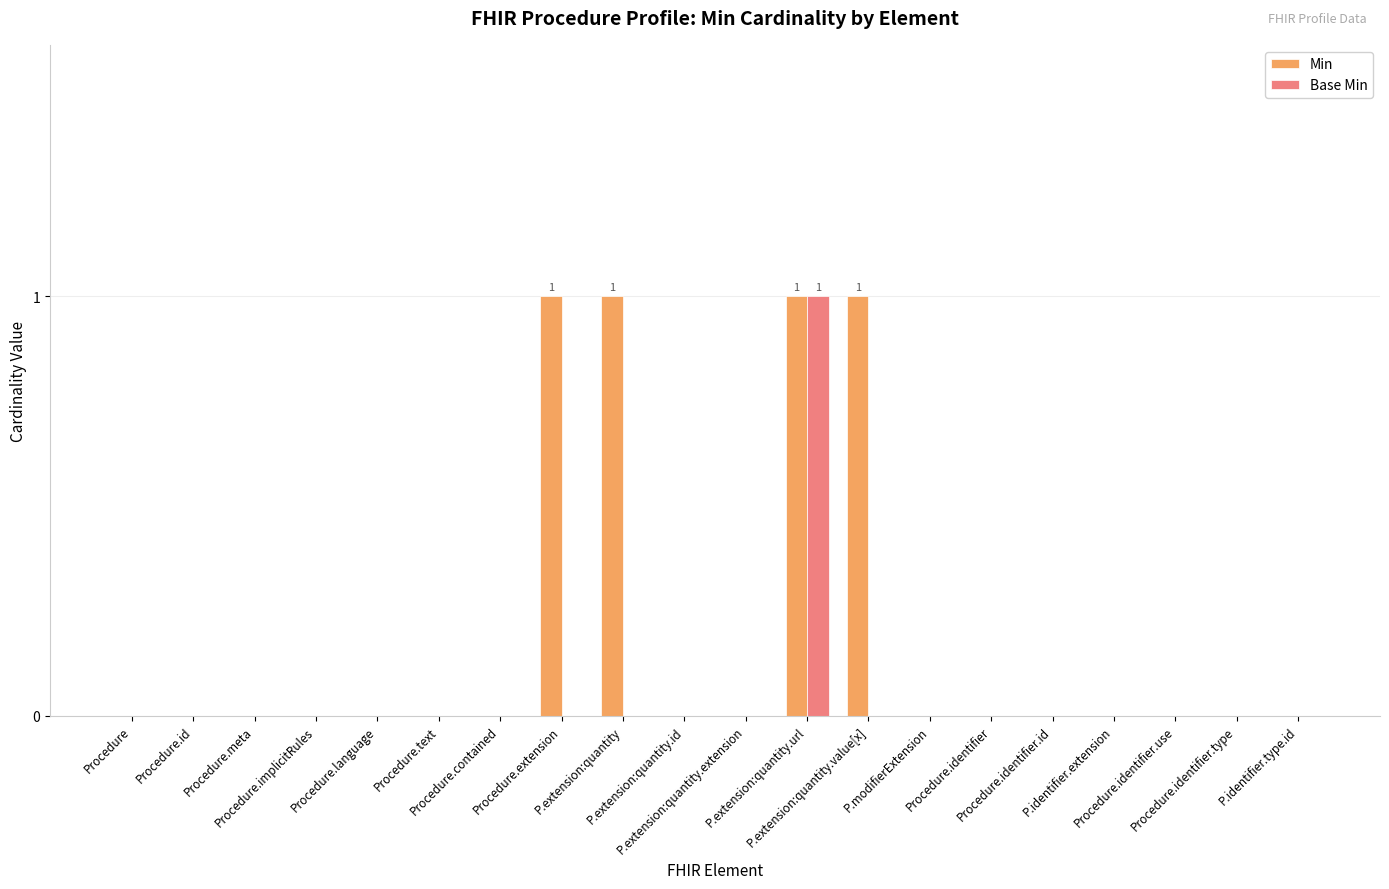

Which series has the largest total across all categories?

Min